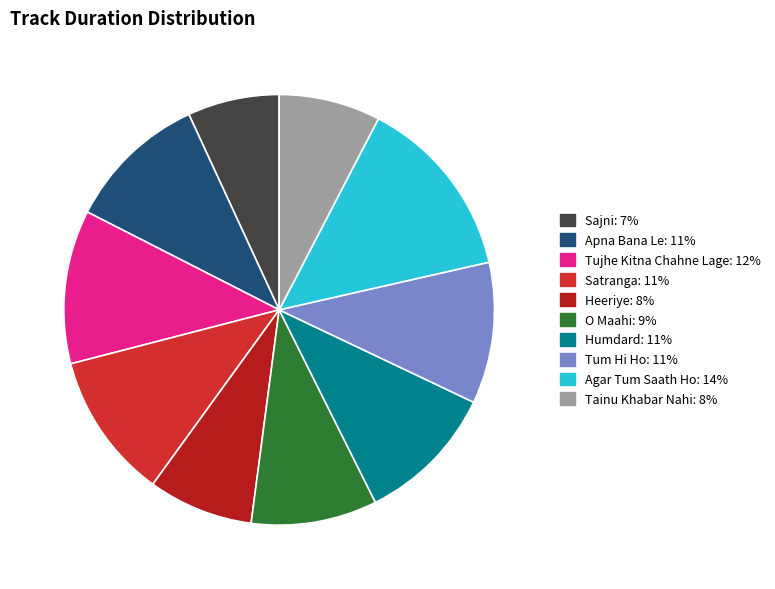

How many segments does this pie chart have?

10